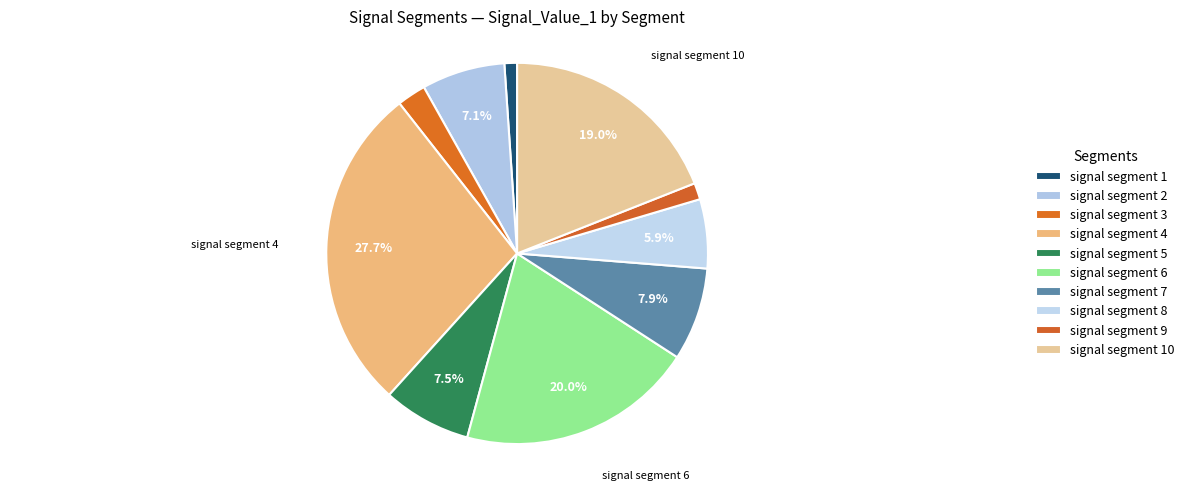

How many segments does this pie chart have?

10